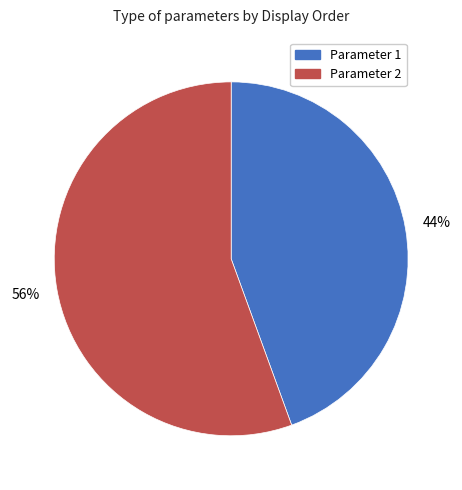

What is the majority slice?

Parameter 2